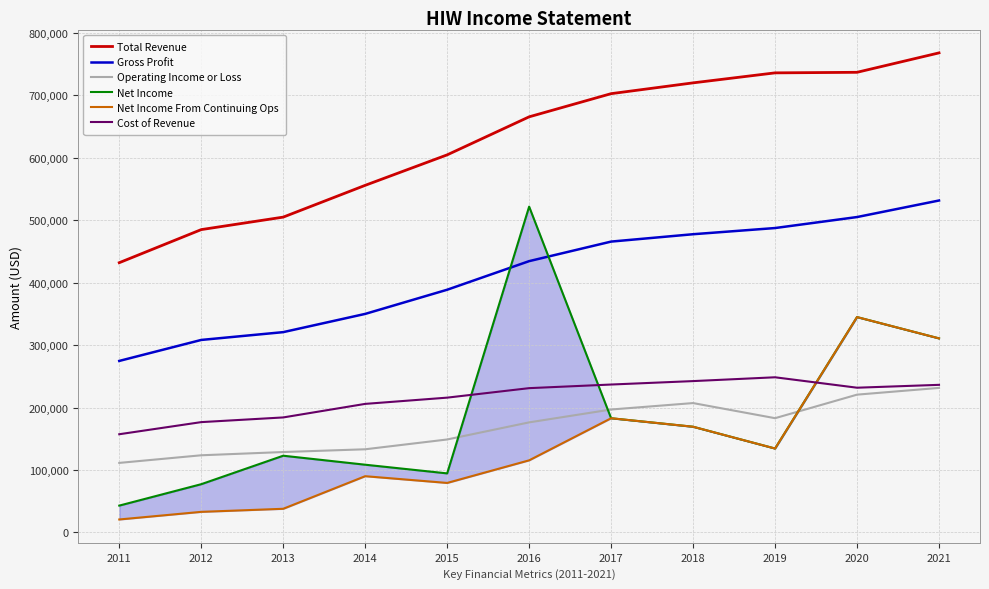

At which label does Cost of Revenue first exceed 231100?

2017